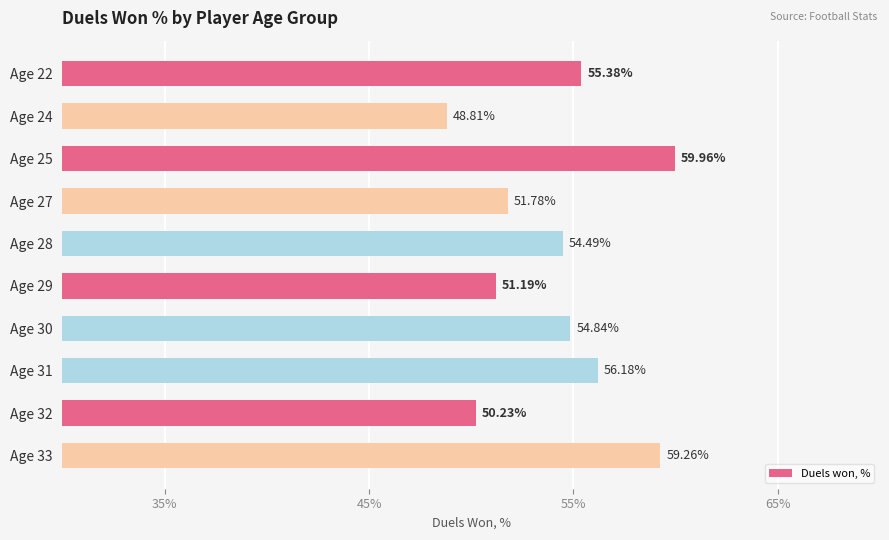

What is the change in value from Age 29 to Age 31?

+5.0